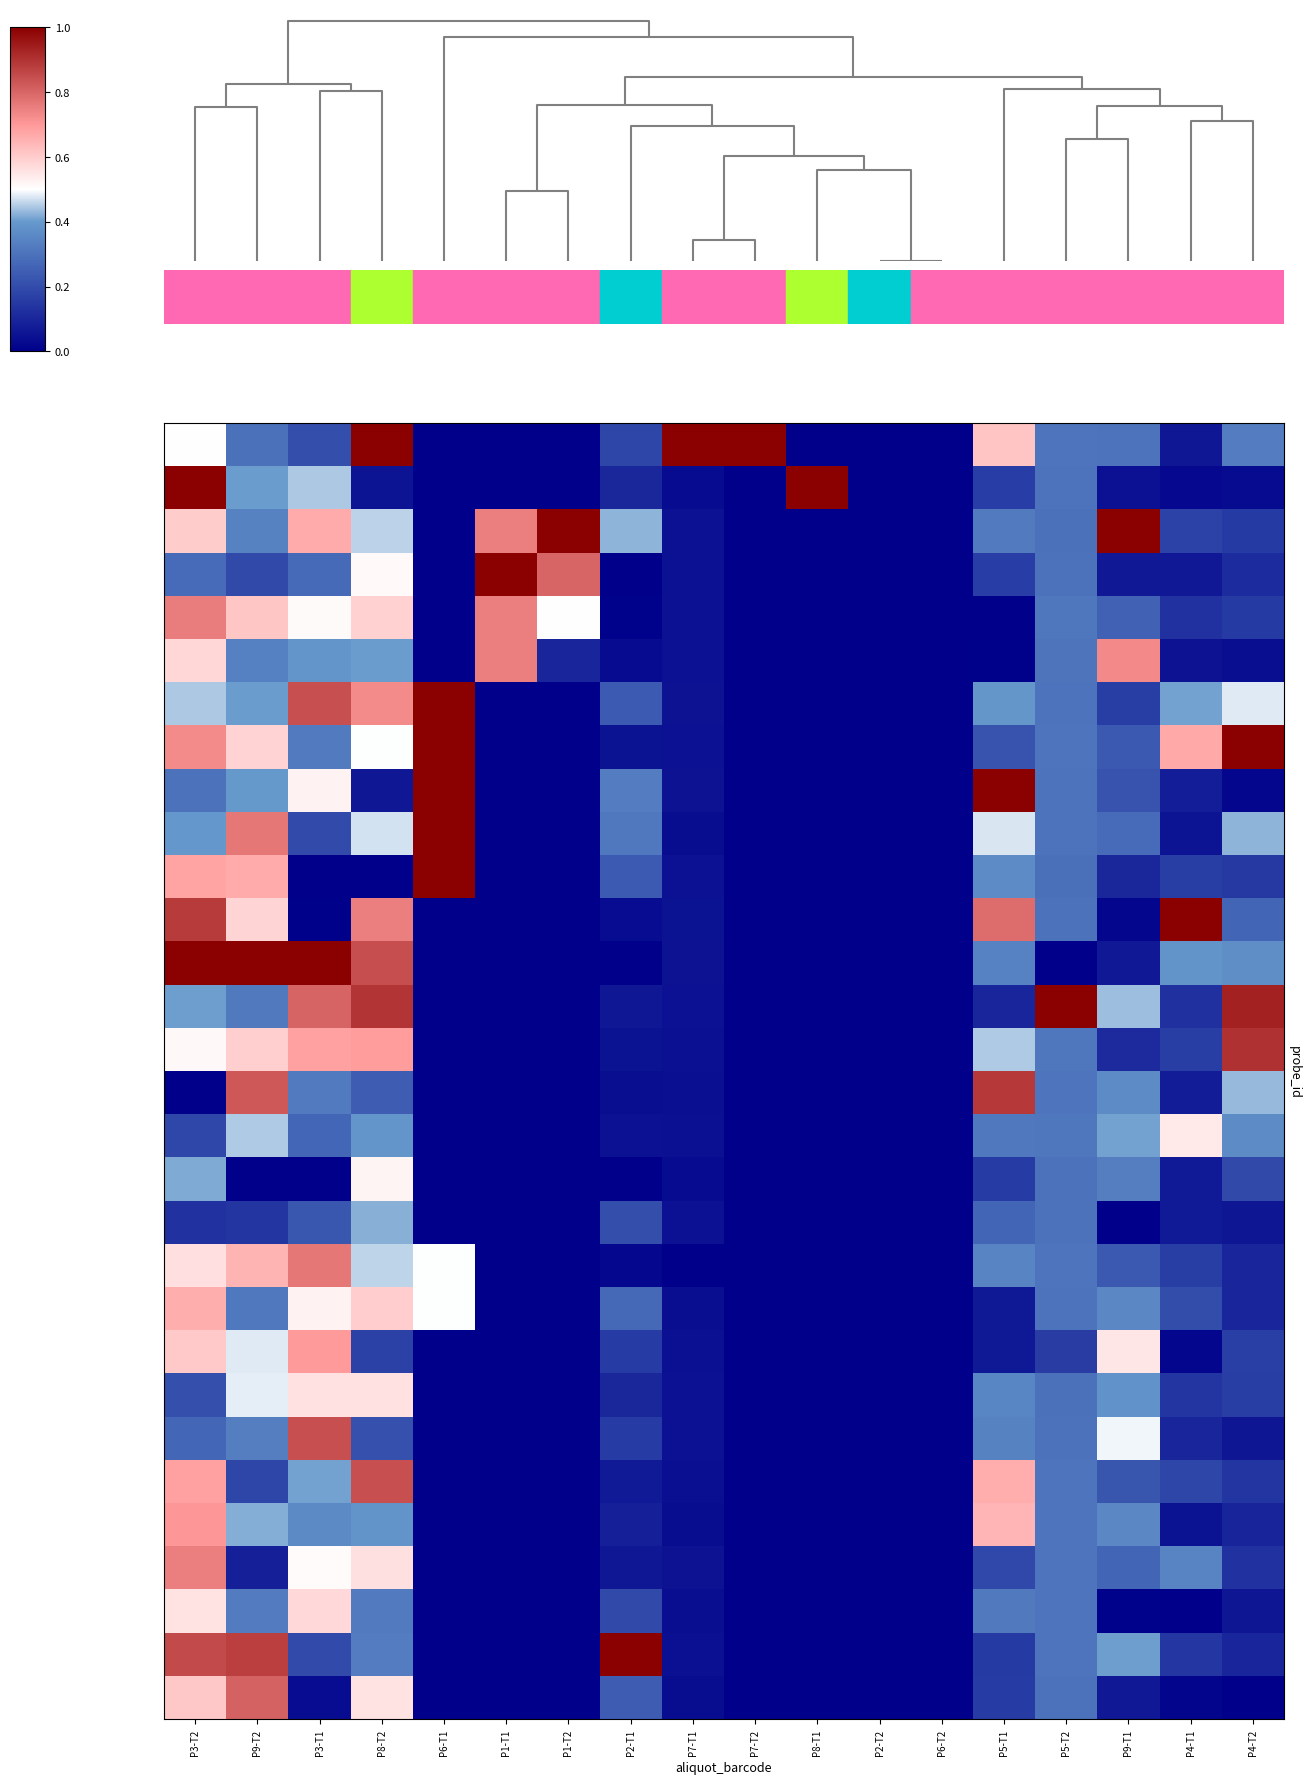

Count the number of data series in this chart.

30